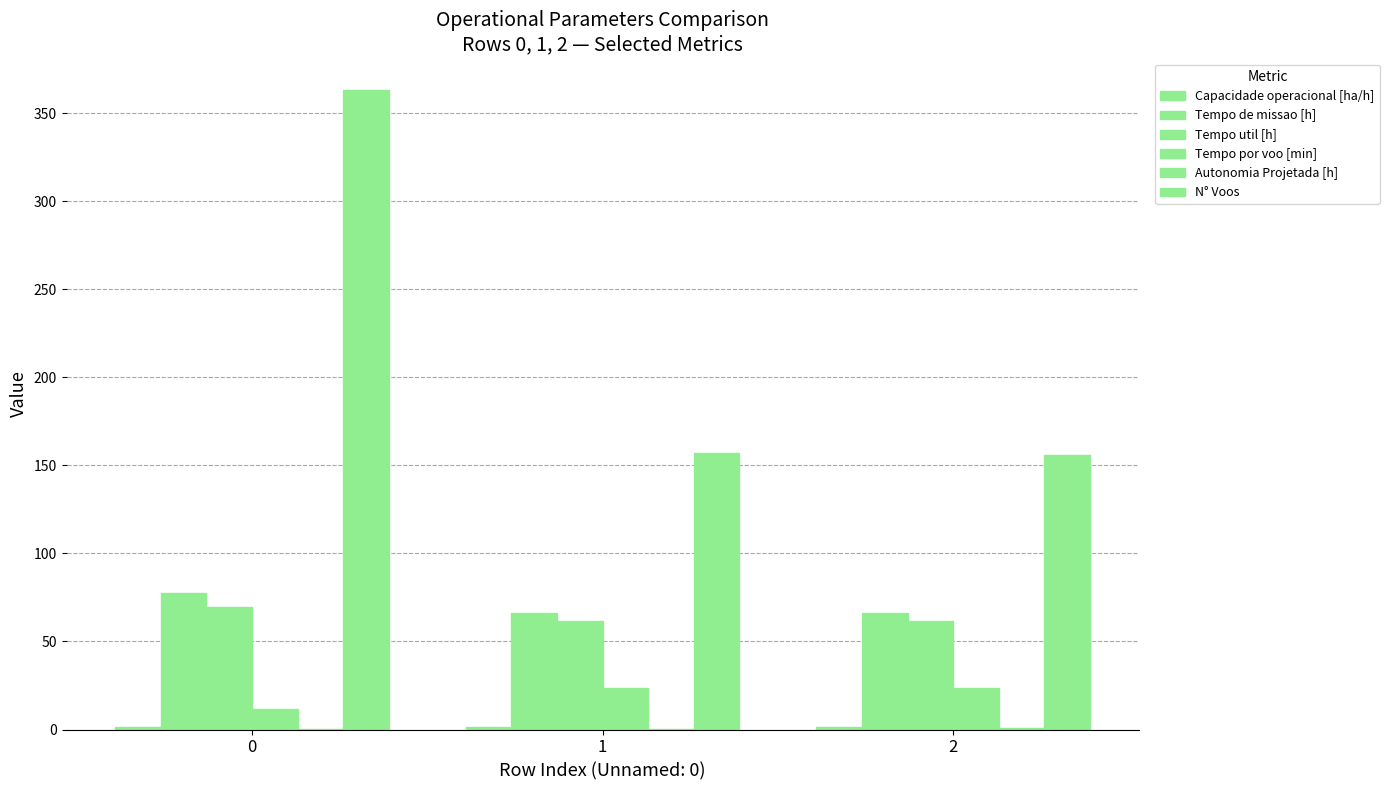

Are the bars horizontal?

No